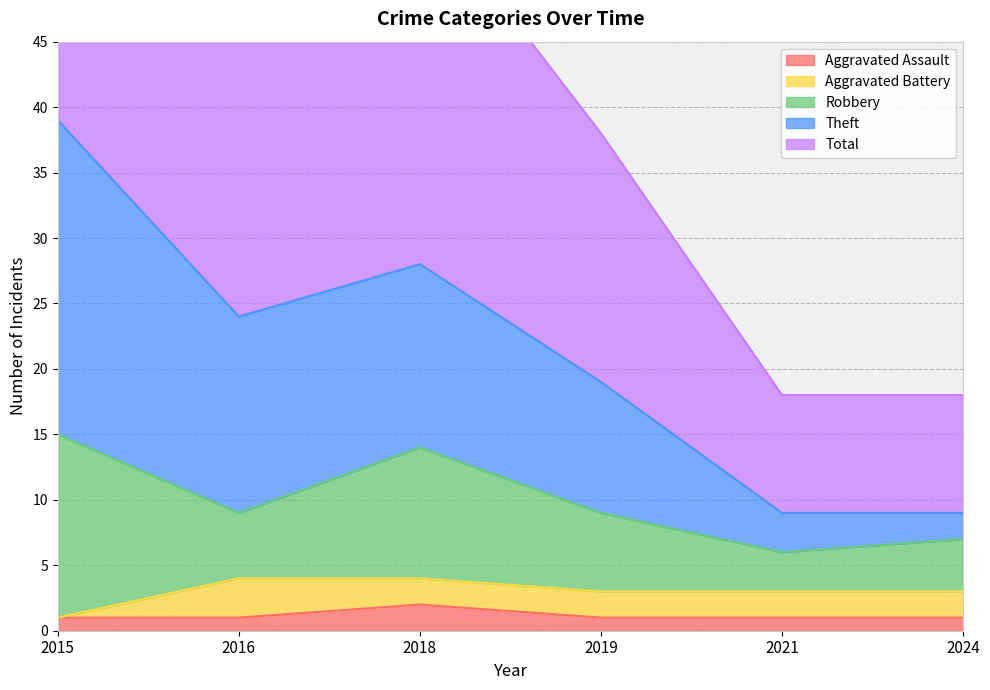

The Aggravated Assault series shows 2 at 2018. True or false?

True